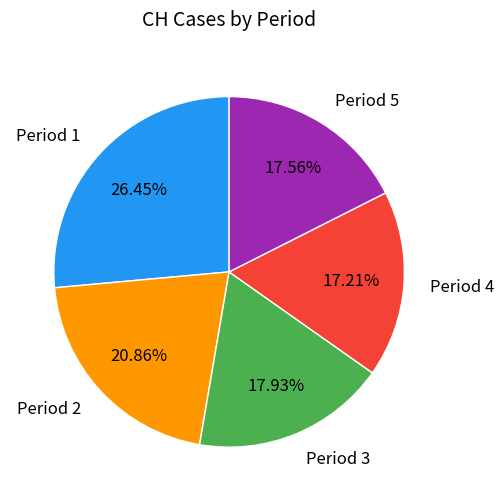

Approximately how many times larger is the value at Period 1 compared to Period 5?

1.5